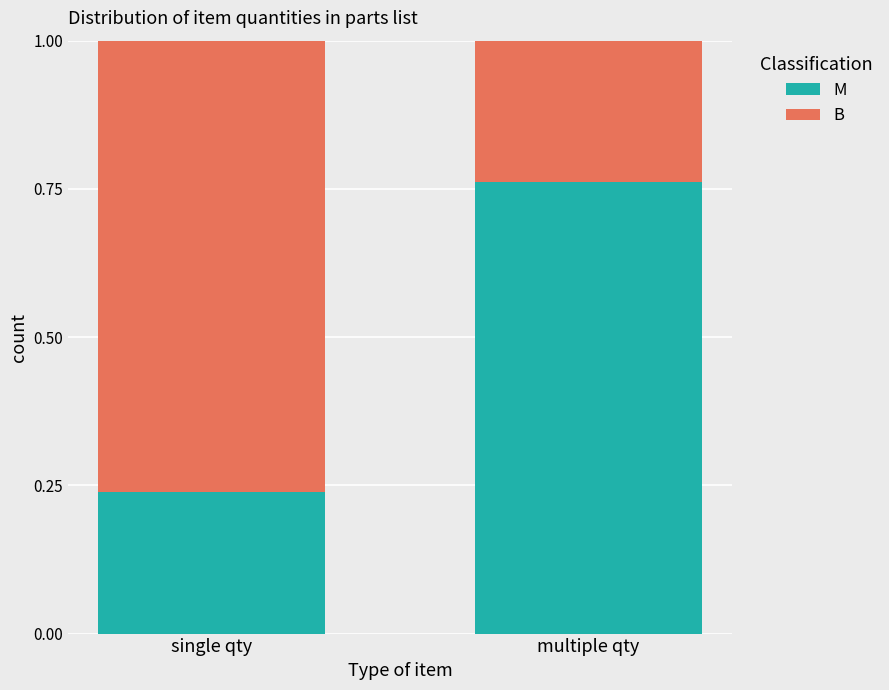

What is the sum of all M values?

1.0